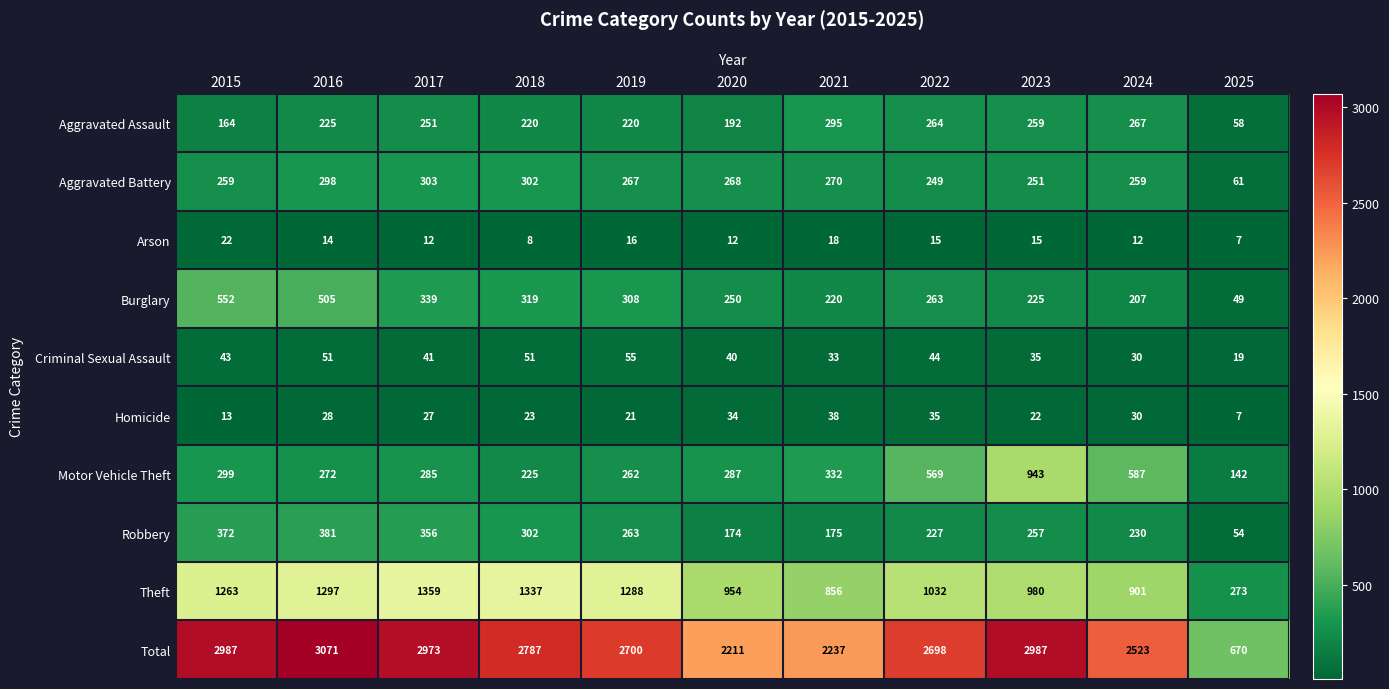

Which series has the widest spread of values?

Total